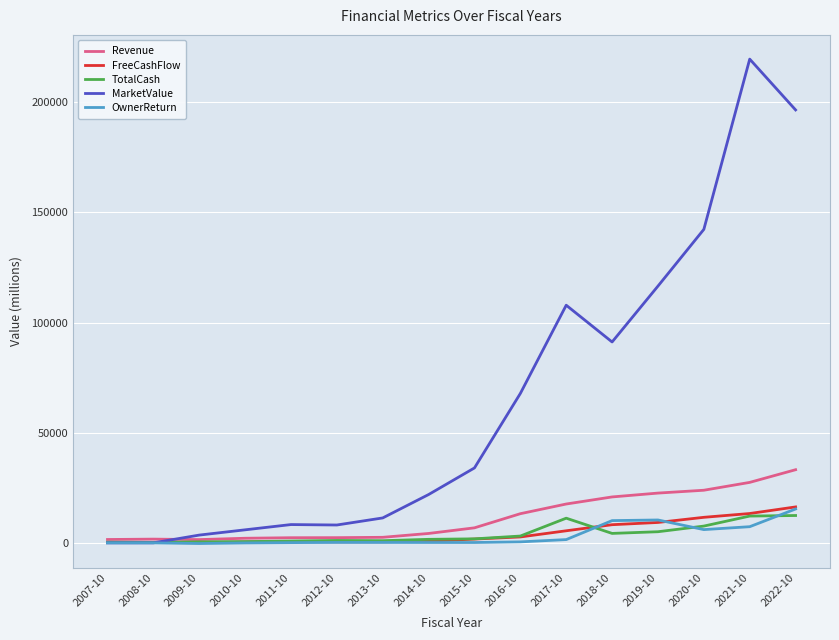

Which series has the widest spread of values?

MarketValue